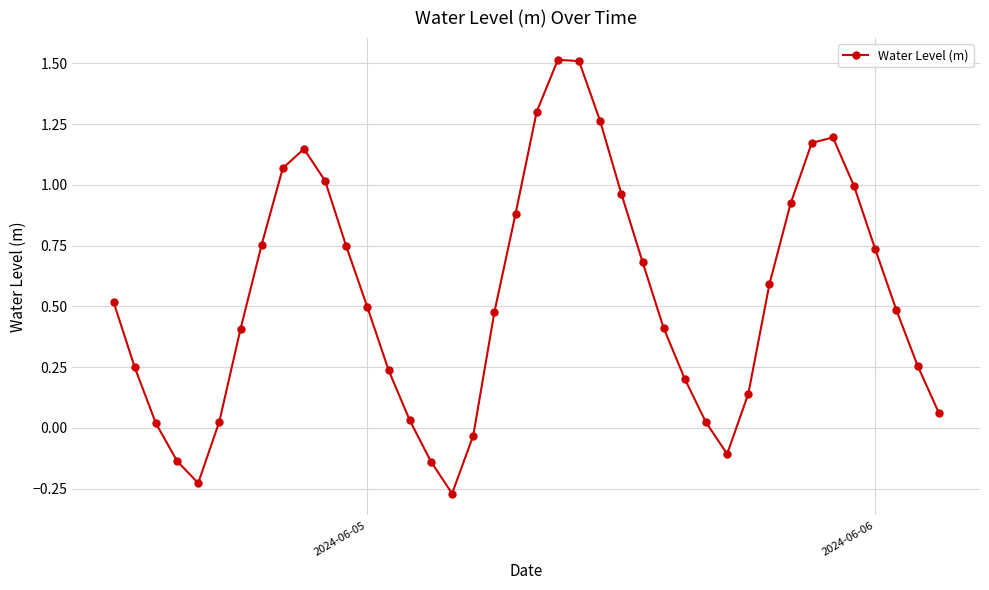

What is the difference between the maximum and second lowest values?

1.7